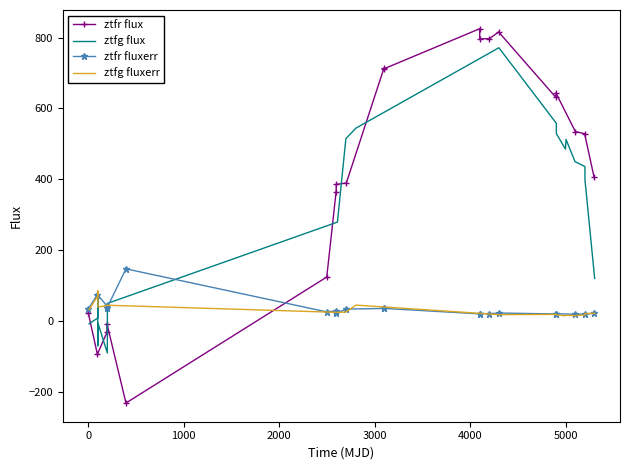

The ztfg fluxerr series shows 4.5 at 17. True or false?

False